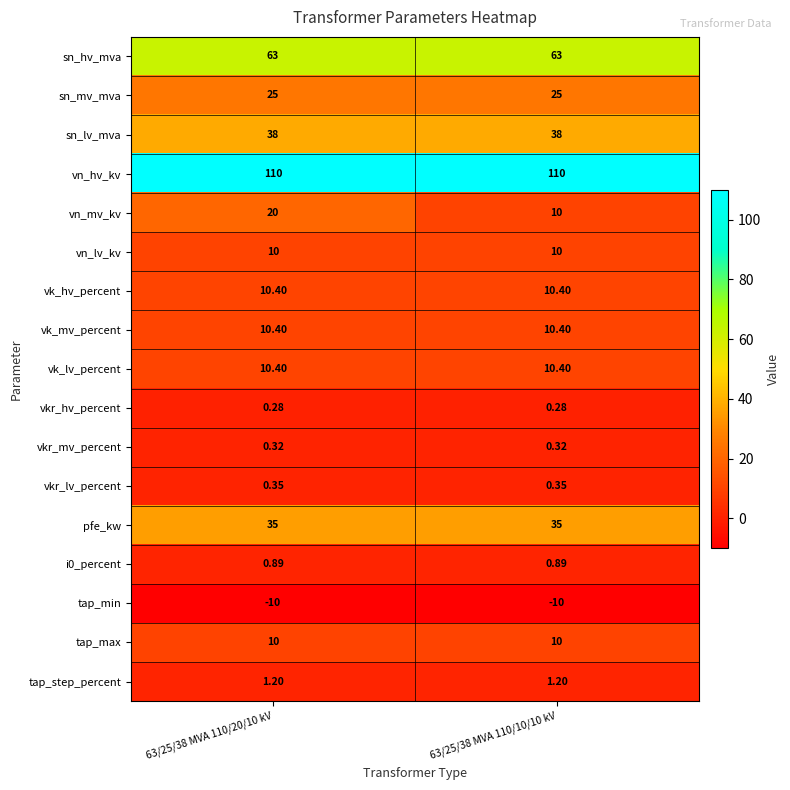

Is the value of vk_lv_percent at 63/25/38 MVA 110/20/10 kV greater than the value of vkr_lv_percent at 63/25/38 MVA 110/10/10 kV?

Yes